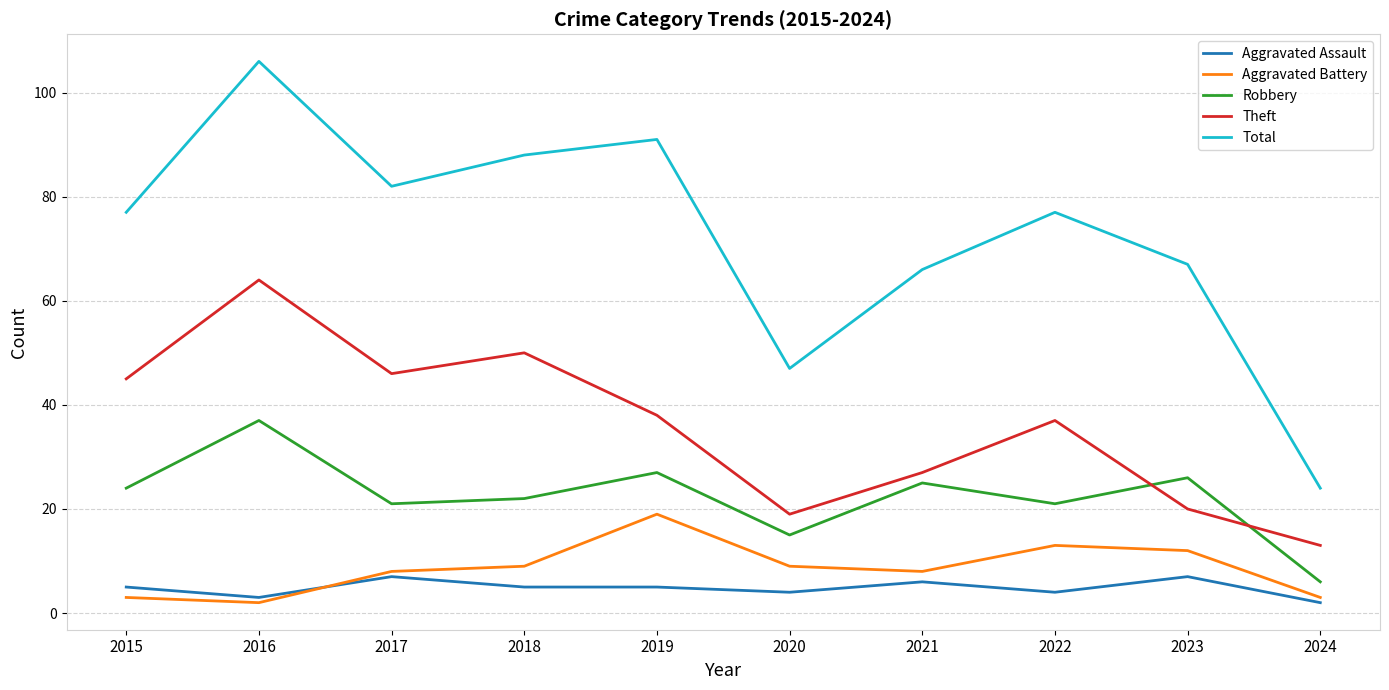

Which category has the highest value across all series?

2016